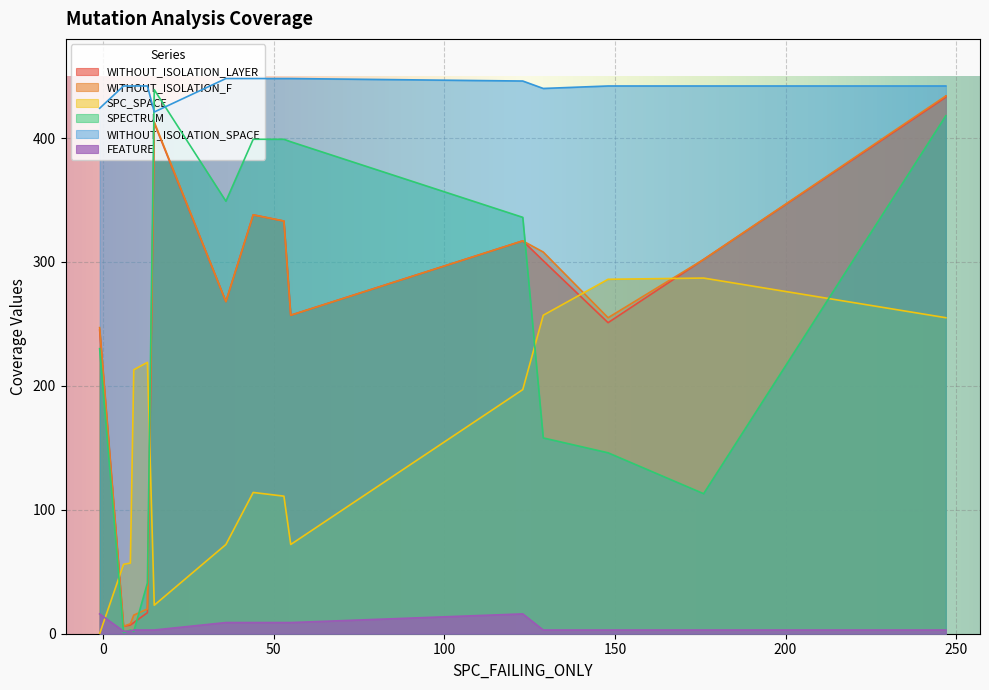

Is the value of FEATURE at 53 greater than the value of SPECTRUM at 53?

No